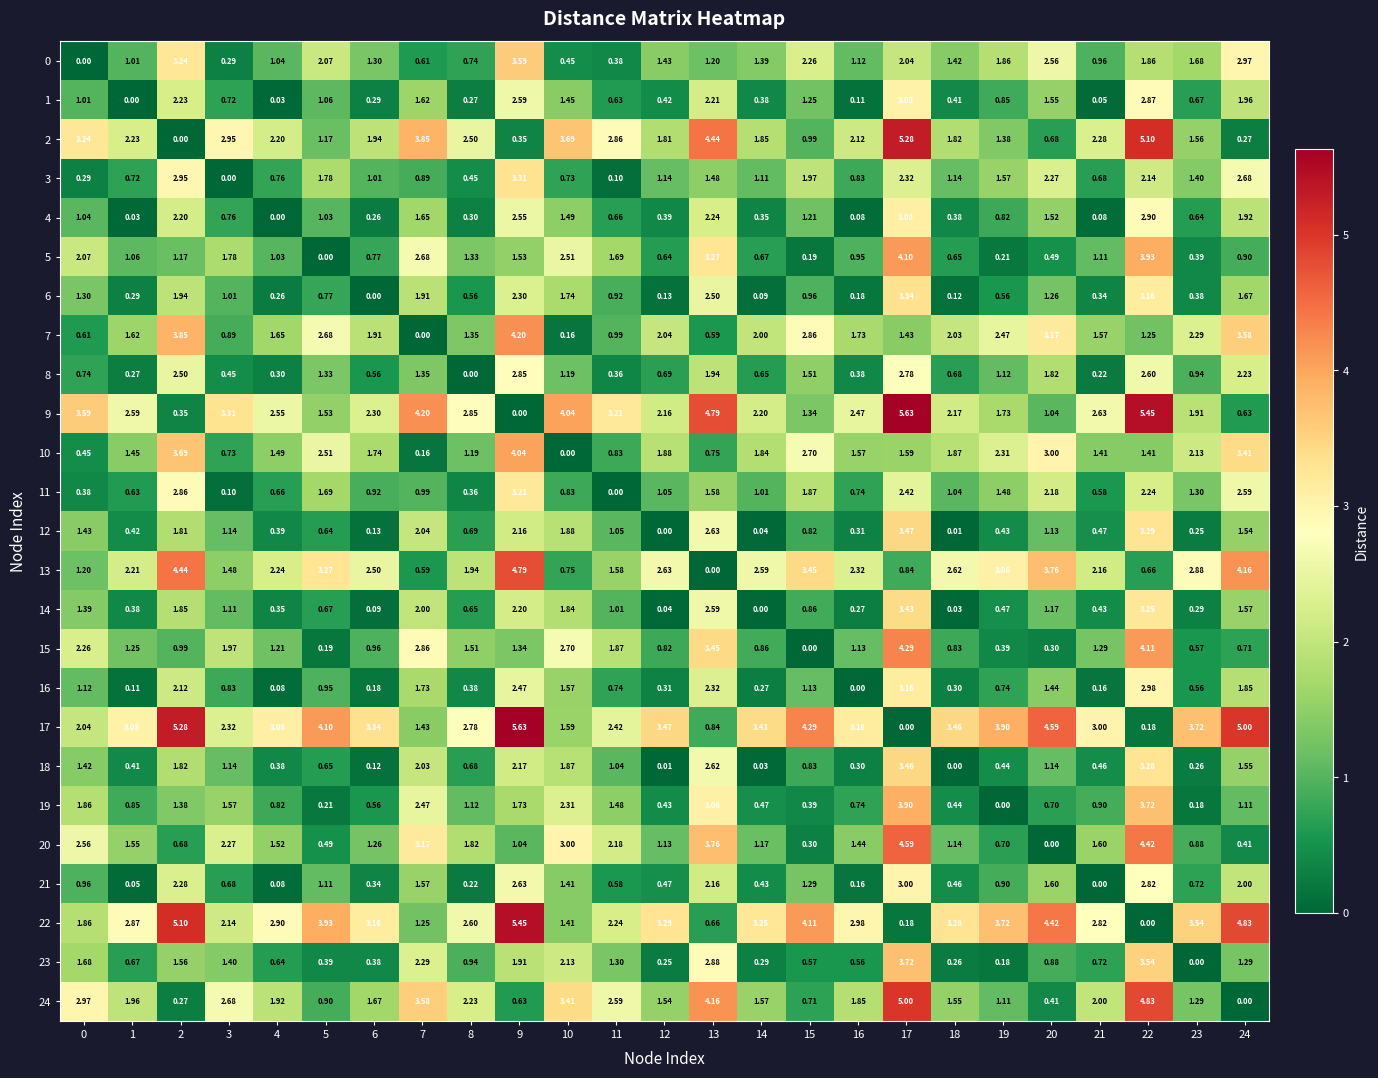

What is the total value across all series at 18?

28.1